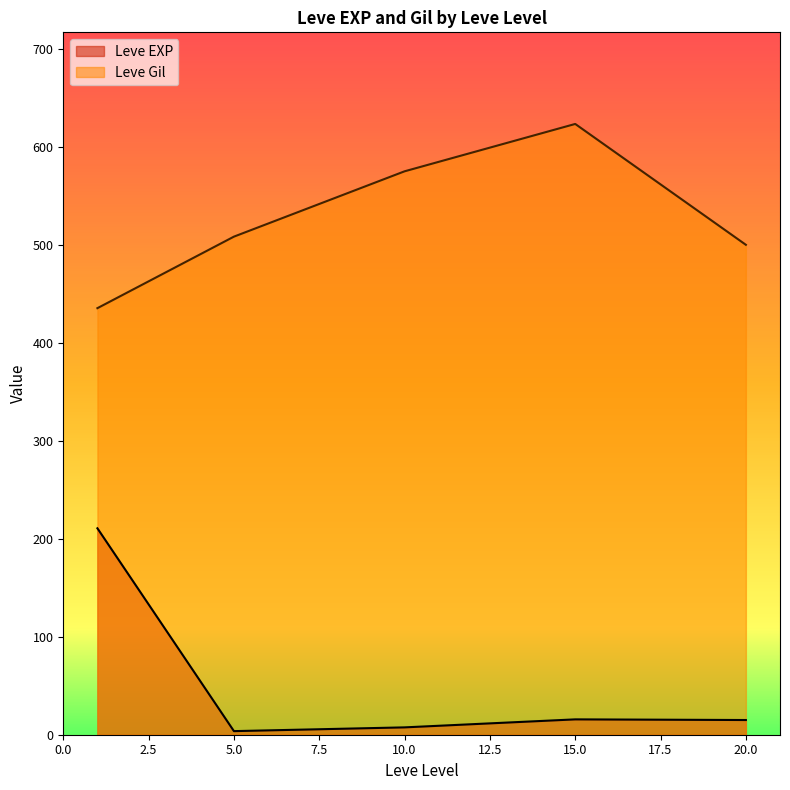

Rank the series by their average value, from lowest to highest.

Leve EXP, Leve Gil